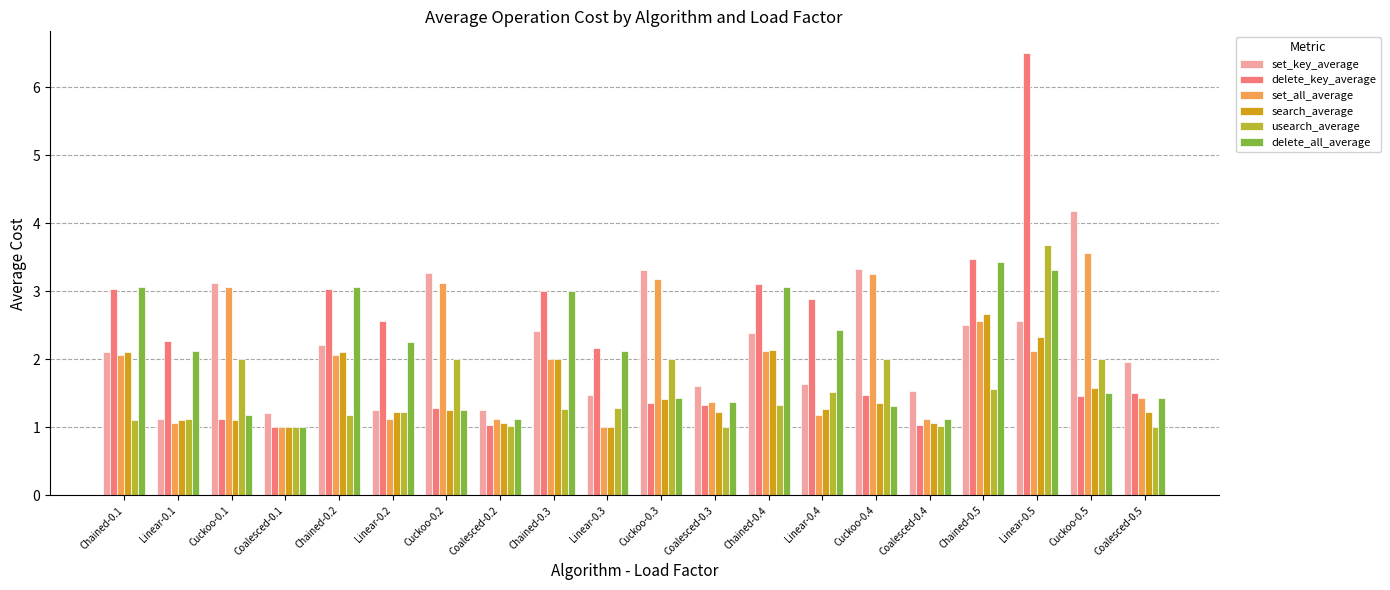

Which series changed the most between Coalesced-0.2 and Linear-0.4?

delete_key_average